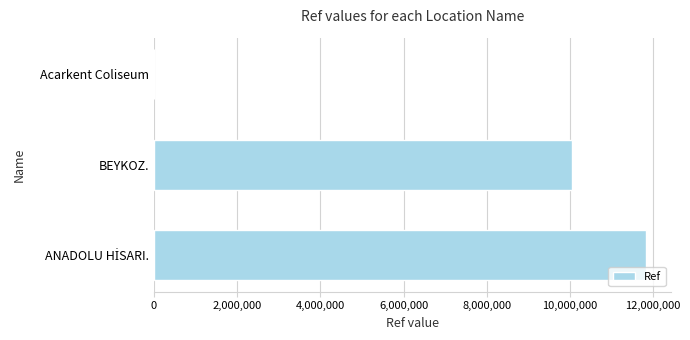

What is the sum of all values?

21894968